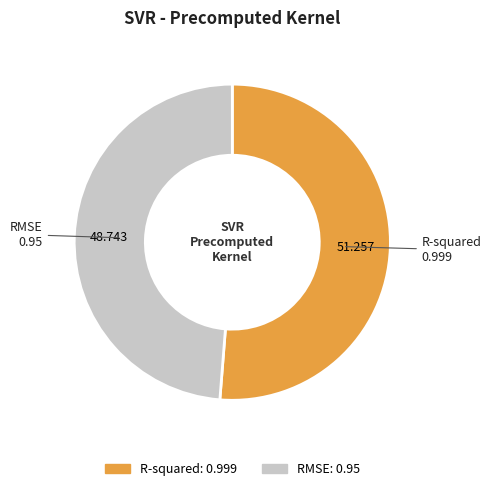

How many segments does this pie chart have?

2